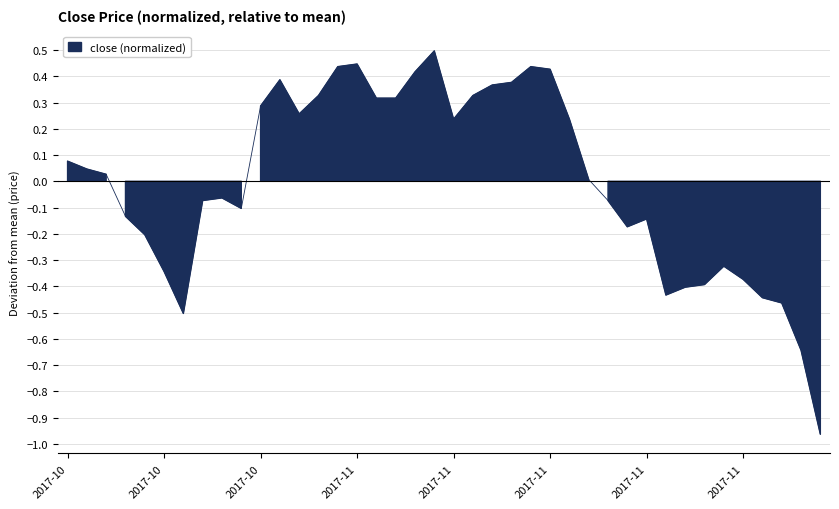

Which label corresponds to the smallest value in the chart?

2017-12-05